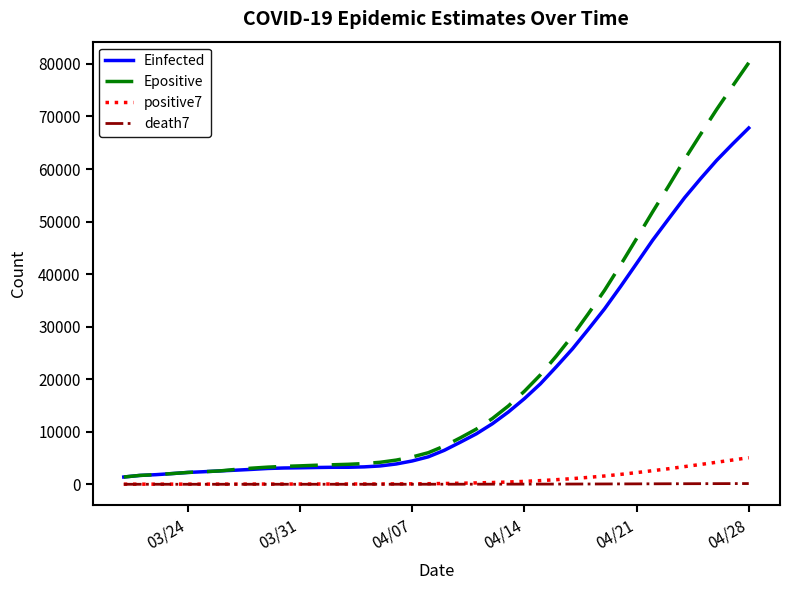

How many distinct data groups are displayed?

4